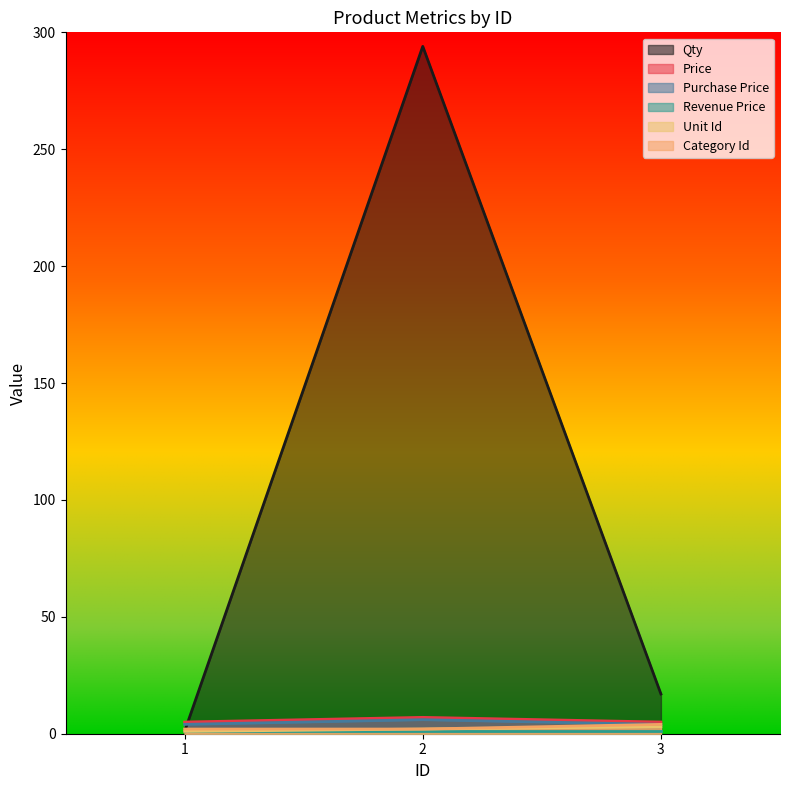

Does the chart display data point markers on the line(s)?

No